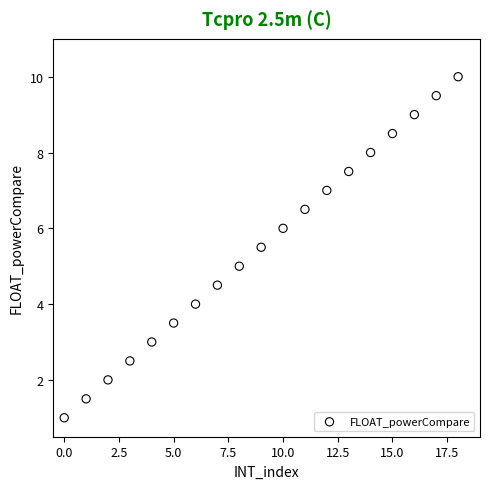

What is the range of Y values (max minus min)?

9.0